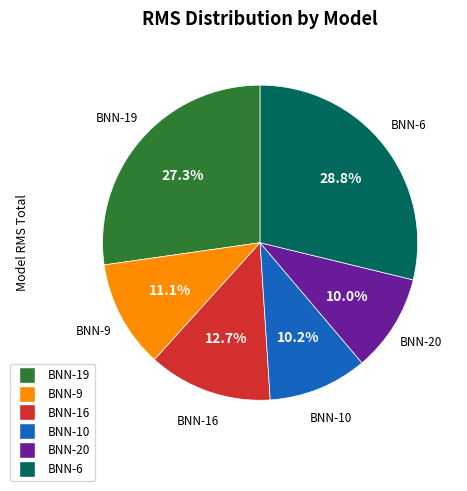

What portion of the pie excludes BNN-9?

88.9%